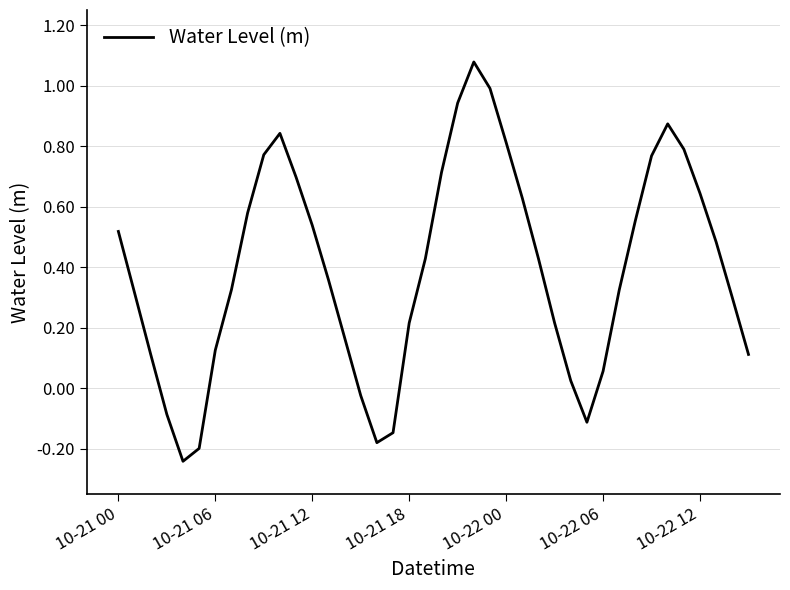

What is the difference between the maximum and minimum values?

1.3